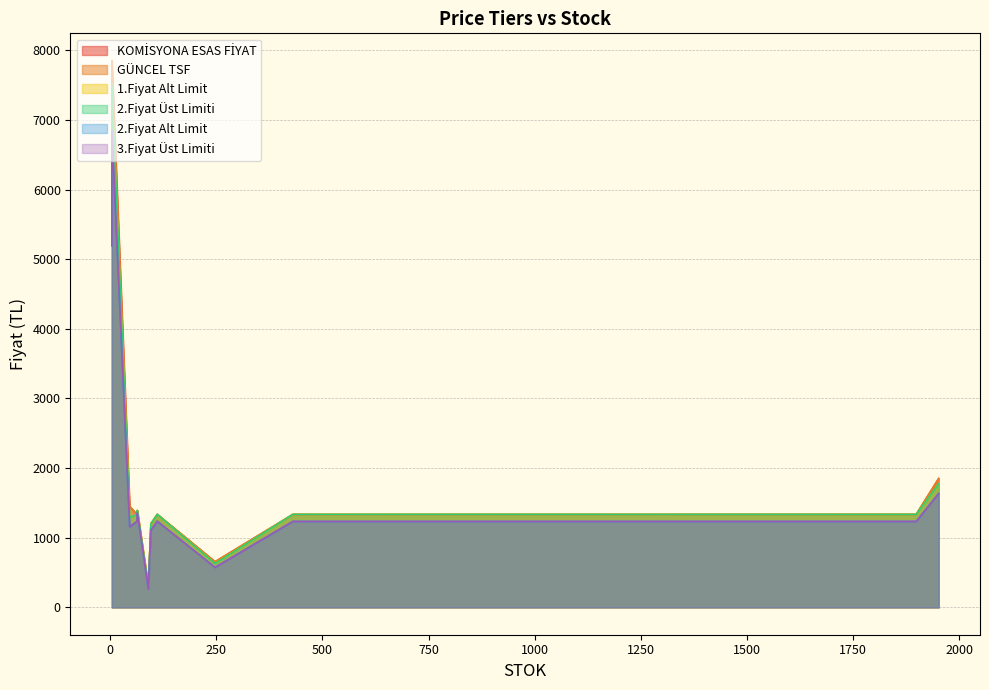

What is the difference between the highest and lowest values at 1858?

100.8